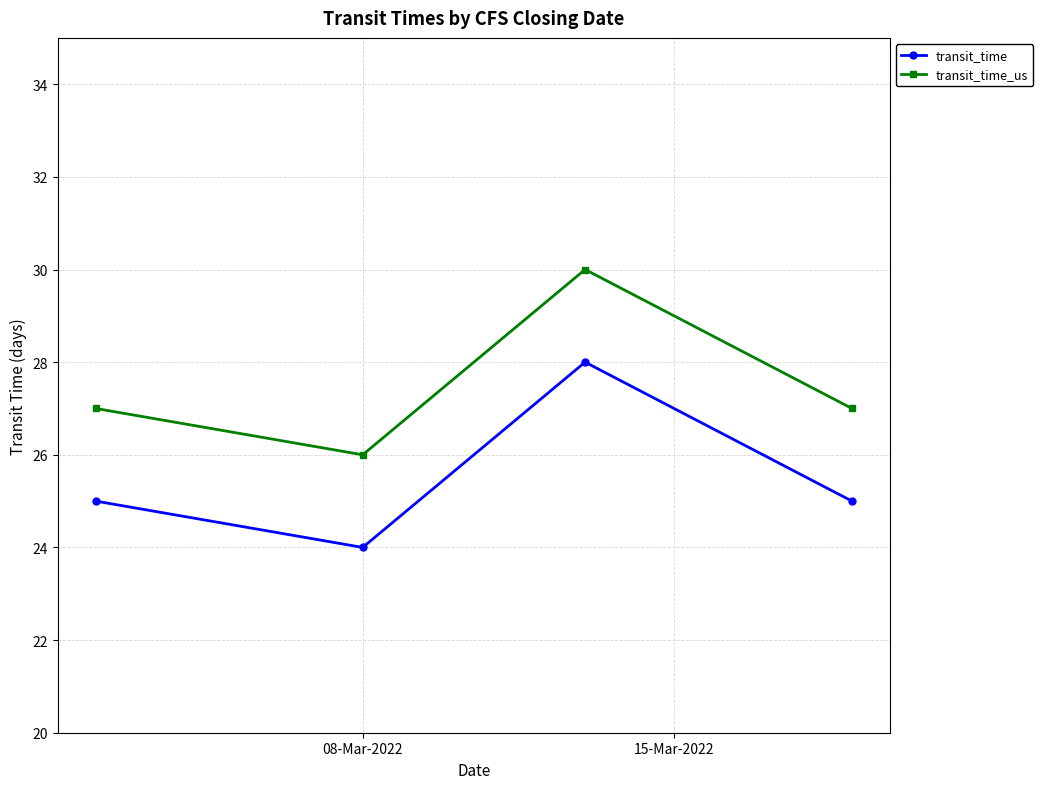

What is the value of the transit_time_us point at the 3rd from the left?

30